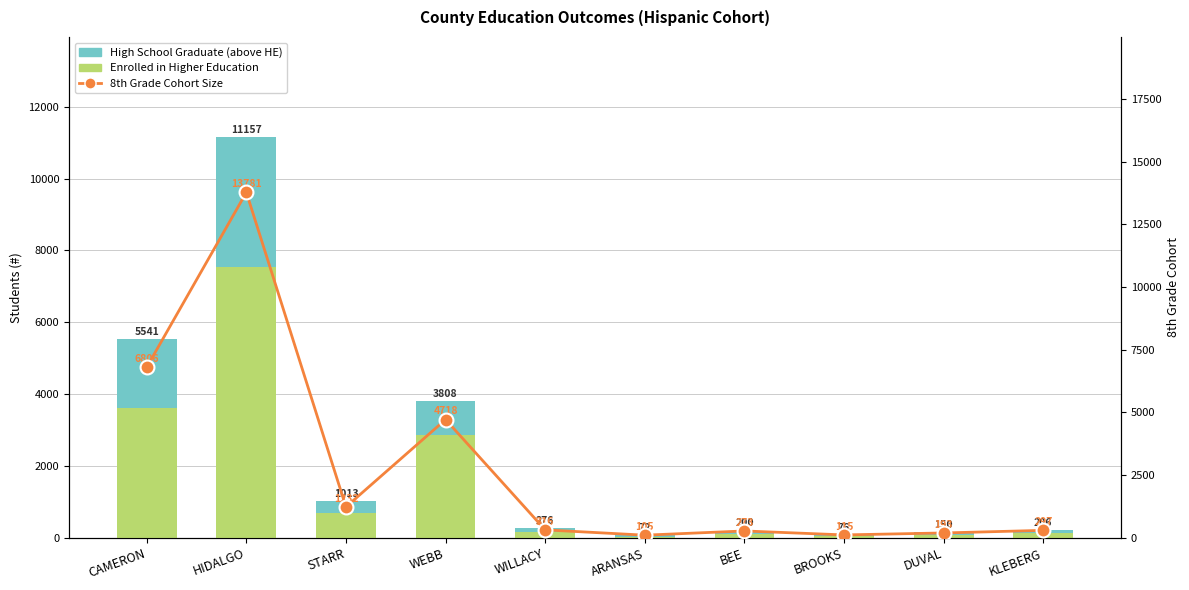

Rank the series at CAMERON from lowest to highest value.

High School Graduate (above HE), Enrolled in Higher Education, Number of 8th Graders (Cohort)